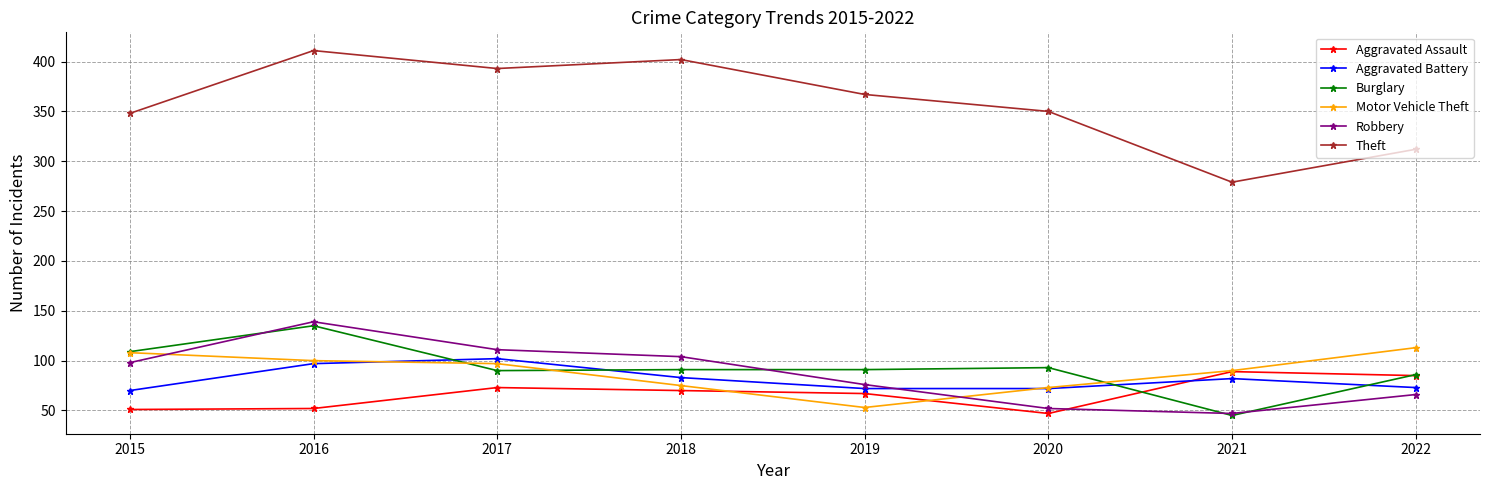

What is the difference between the maximum and minimum values in the Aggravated Assault series?

42